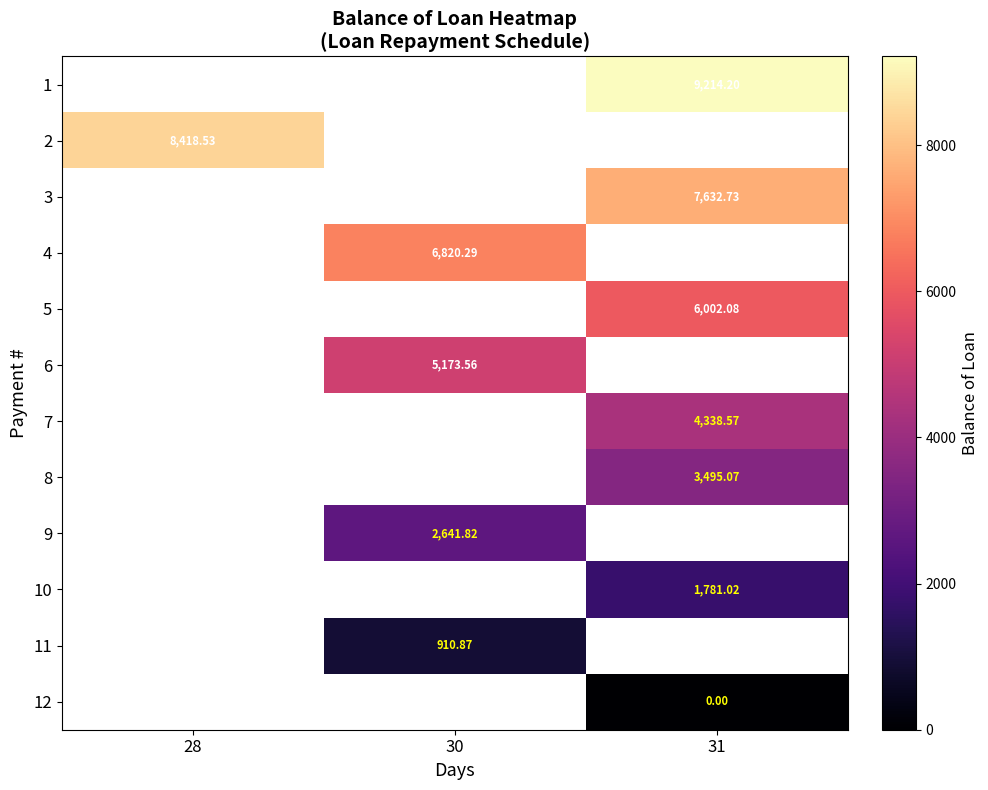

Which series has the largest range (max minus min)?

2